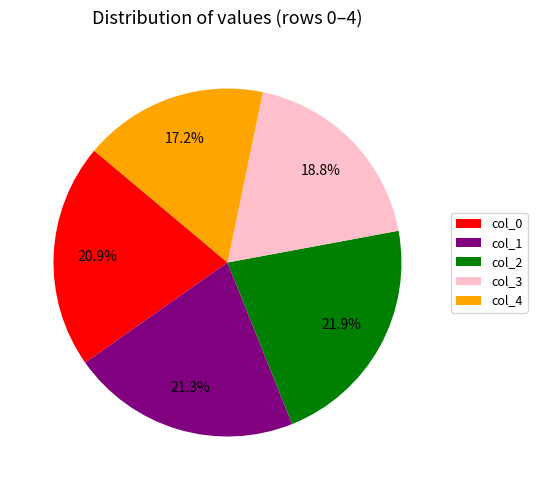

To the nearest percent, what is the difference between the largest and smallest slice percentages?

5%